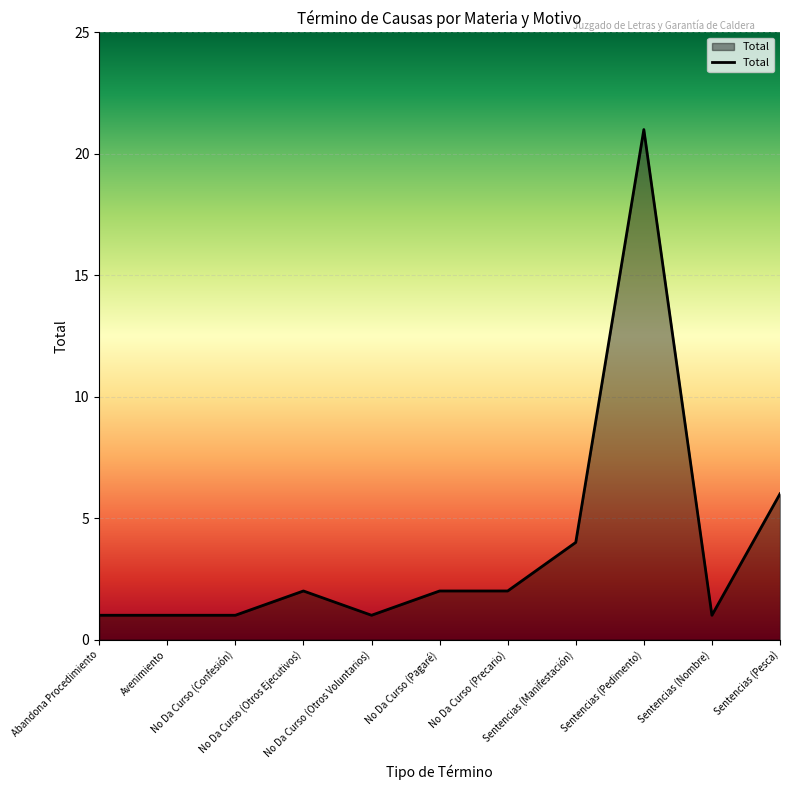

What is the maximum value shown in the chart?

21